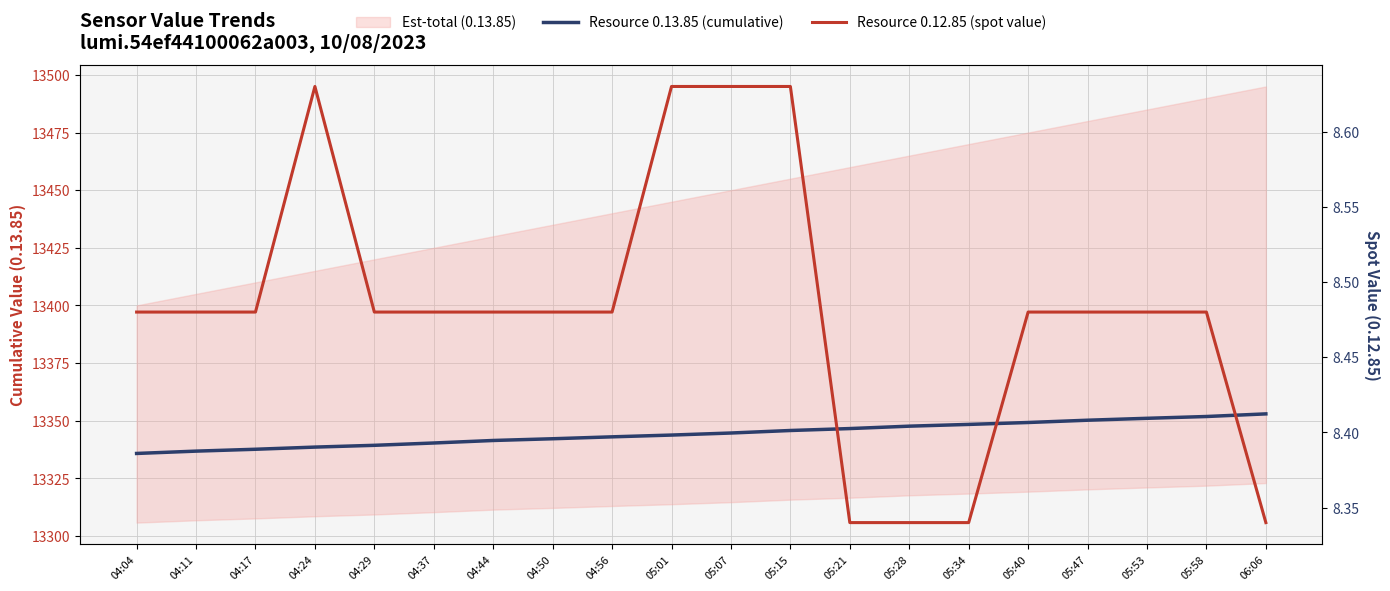

Which series has the largest total across all categories?

Resource 0.13.85 (cumulative)